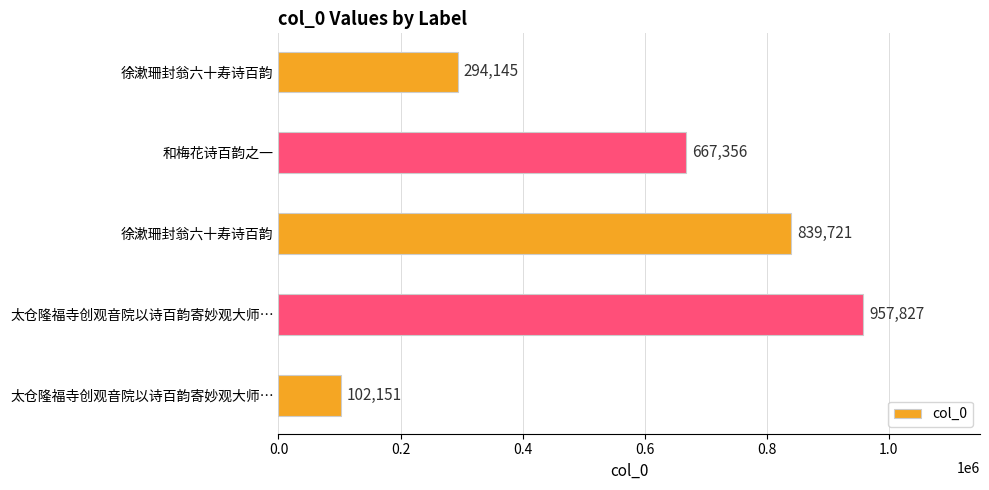

How many data points are less than 667356?

2